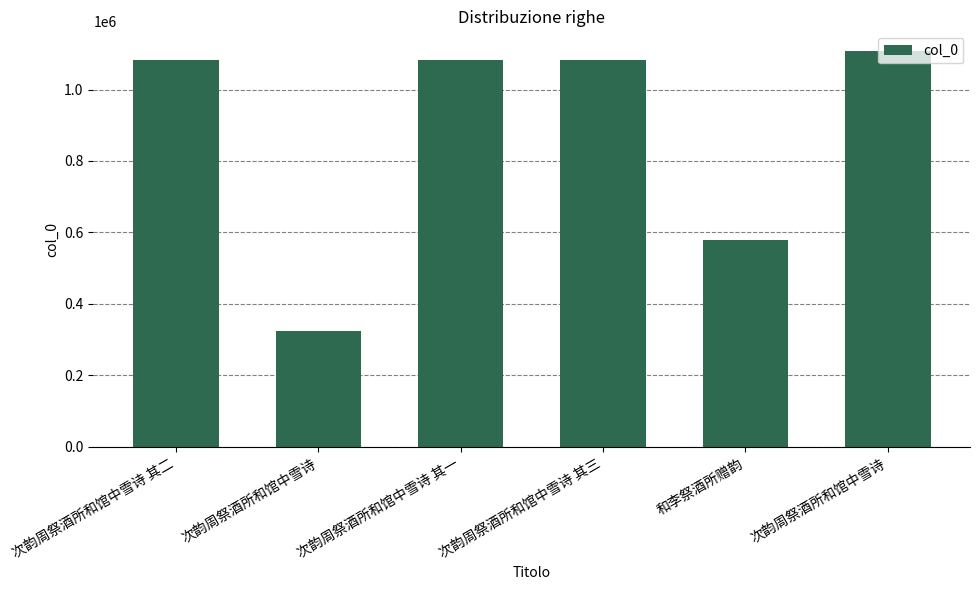

What is the greatest value displayed?

1107449